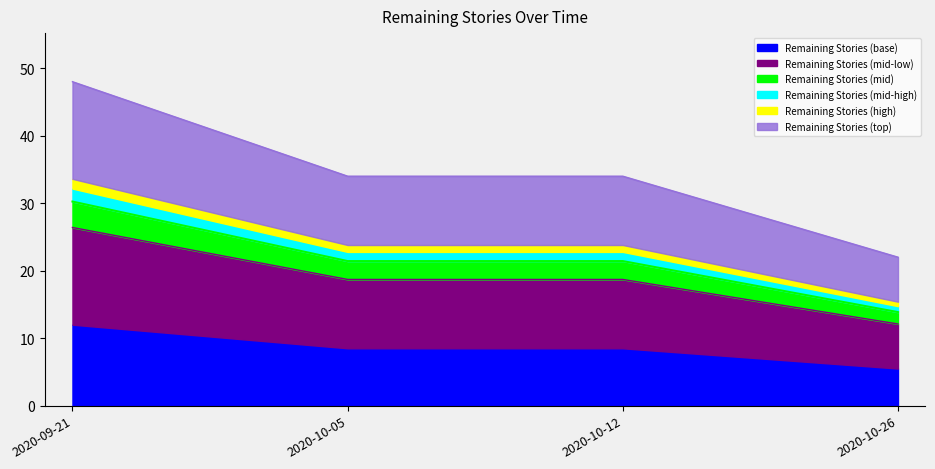

Rank the categories by value from highest to lowest.

2020-09-21, 2020-10-05, 2020-10-12, 2020-10-26